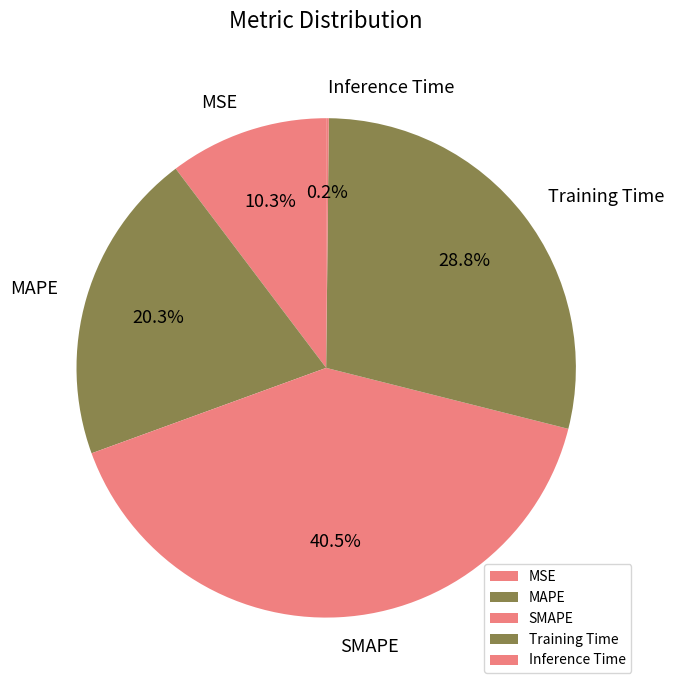

Which category has the biggest portion of the pie?

SMAPE